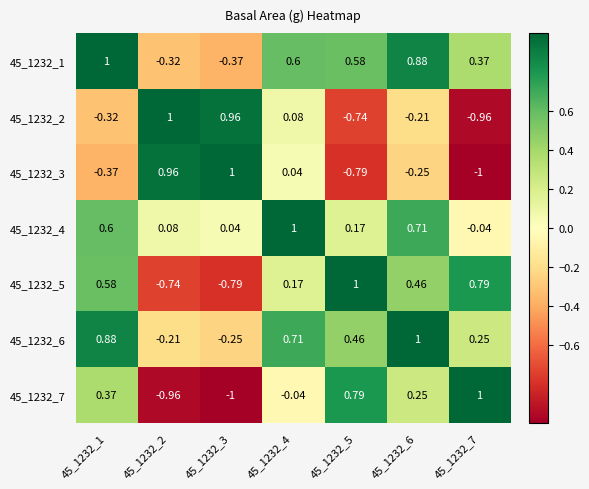

Is the value of 45_1232_7 at 45_1232_2 greater than the value of 45_1232_1 at 45_1232_6?

No